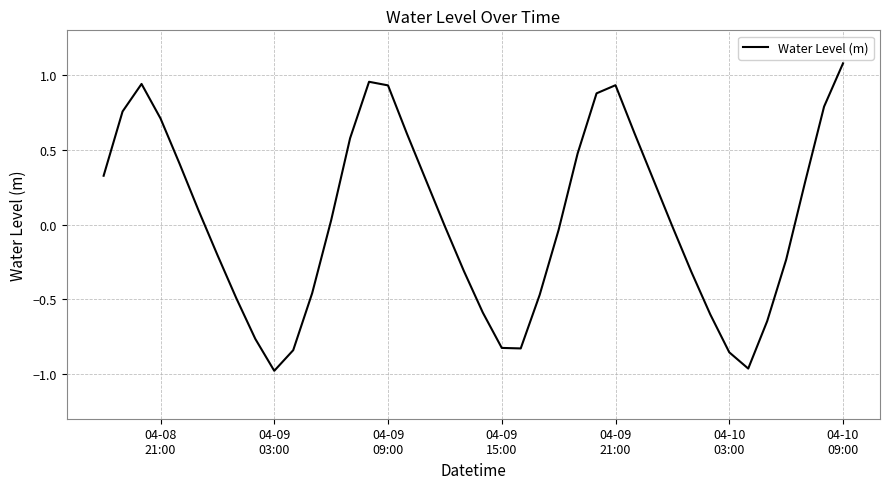

What is the greatest value displayed?

1.1